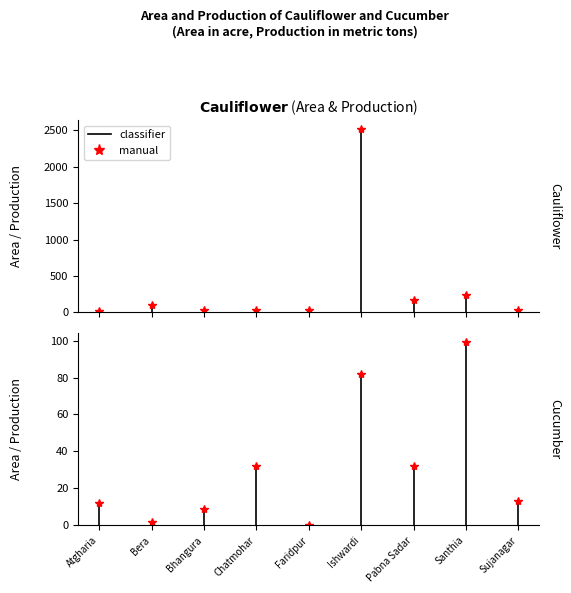

Between Chatmohar and Sujanagar, which series saw the biggest shift?

Cucumber Production